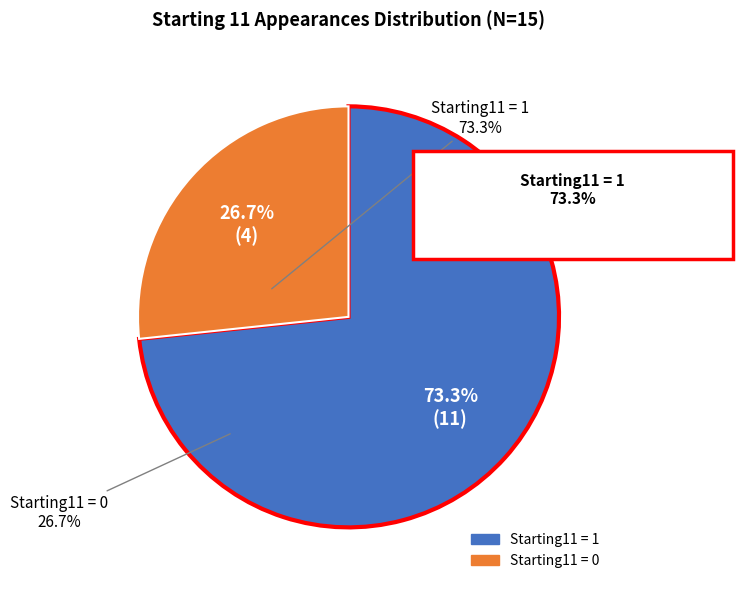

How many segments does this pie chart have?

2